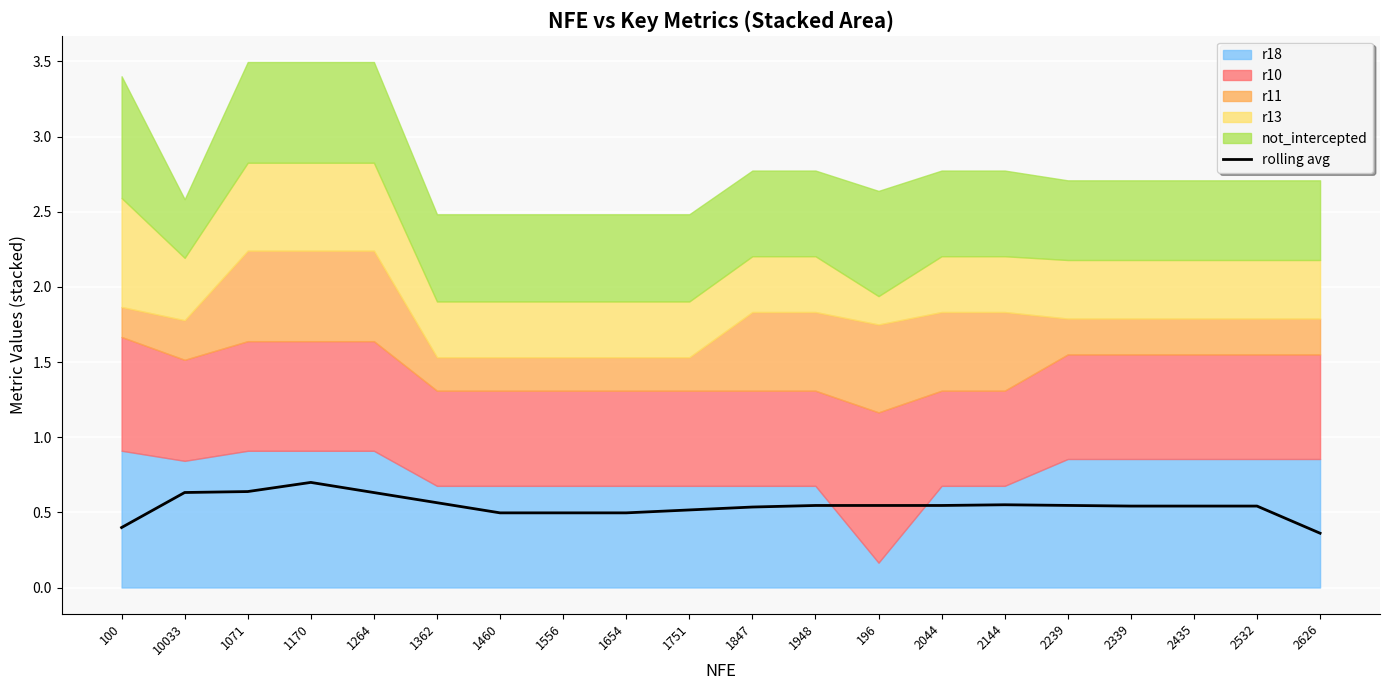

At which category does the data reach its first local peak?

1170